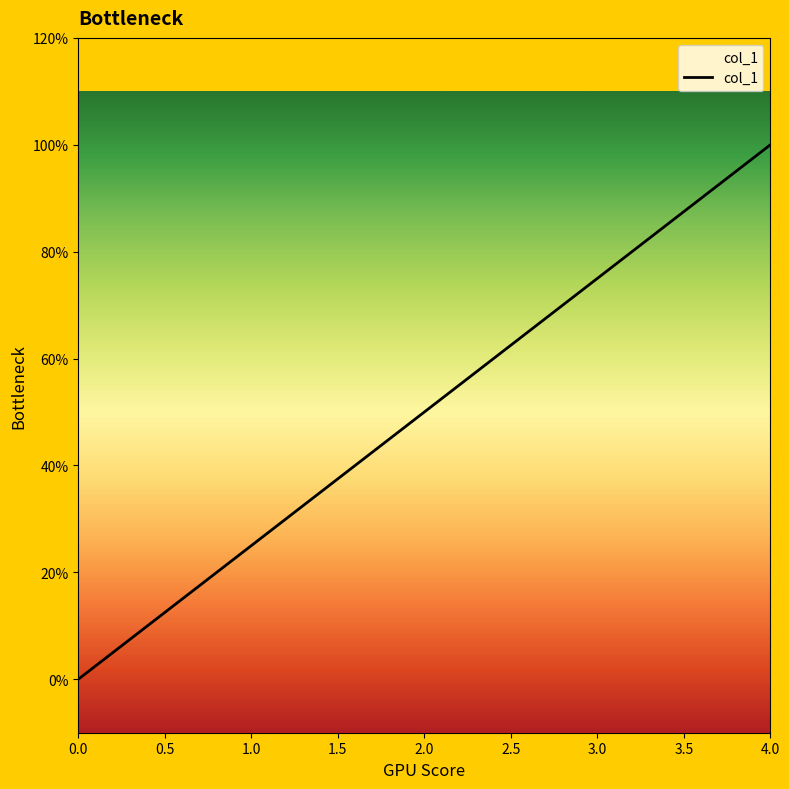

List the labels in order of value, smallest first.

0.0, 1.0, 2.0, 3.0, 4.0